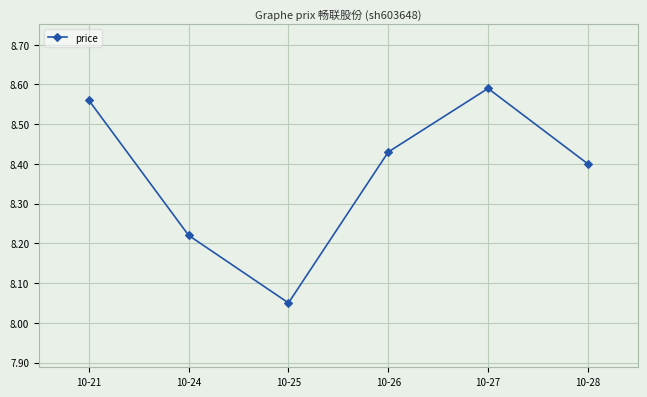

The value at 10-21 is 4.3. True or false?

False